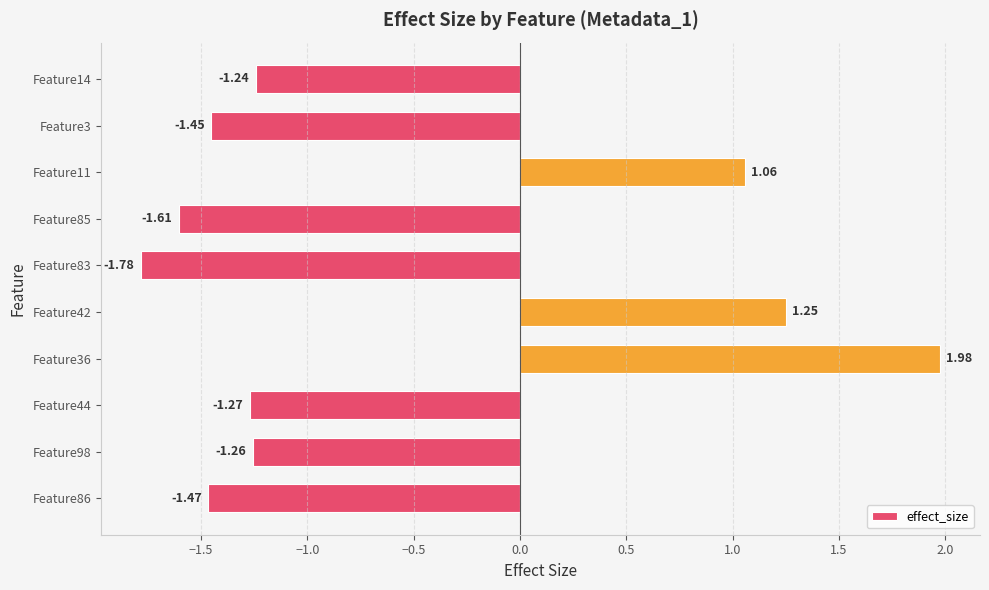

List the labels in order of value, largest first.

Feature36, Feature42, Feature11, Feature14, Feature98, Feature44, Feature3, Feature86, Feature85, Feature83